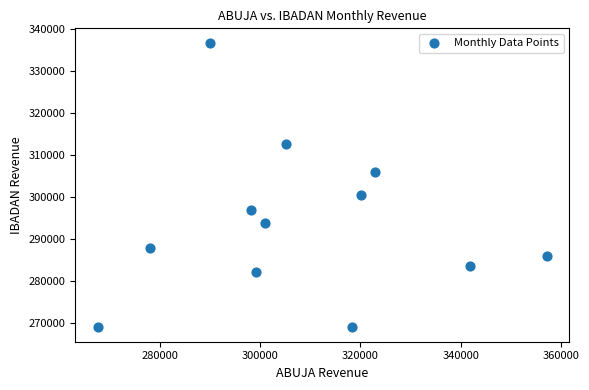

What is the average X value?

308291.9